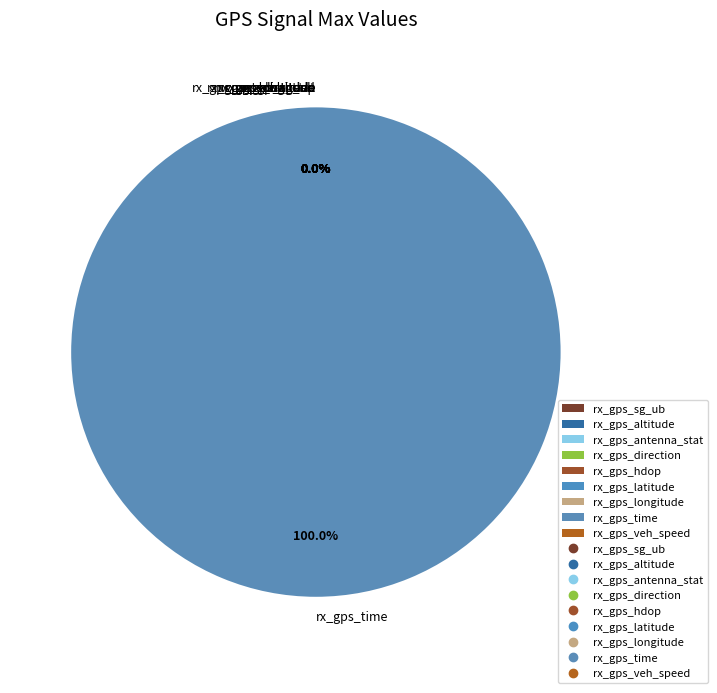

To the nearest percent, what portion does rx_gps_time represent?

100%